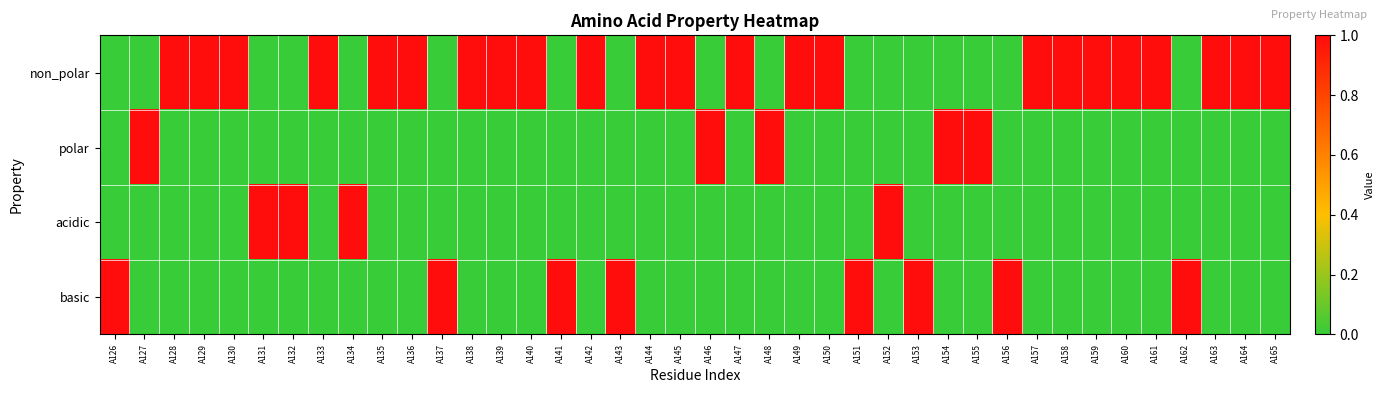

Which label corresponds to the largest value in the chart?

A128